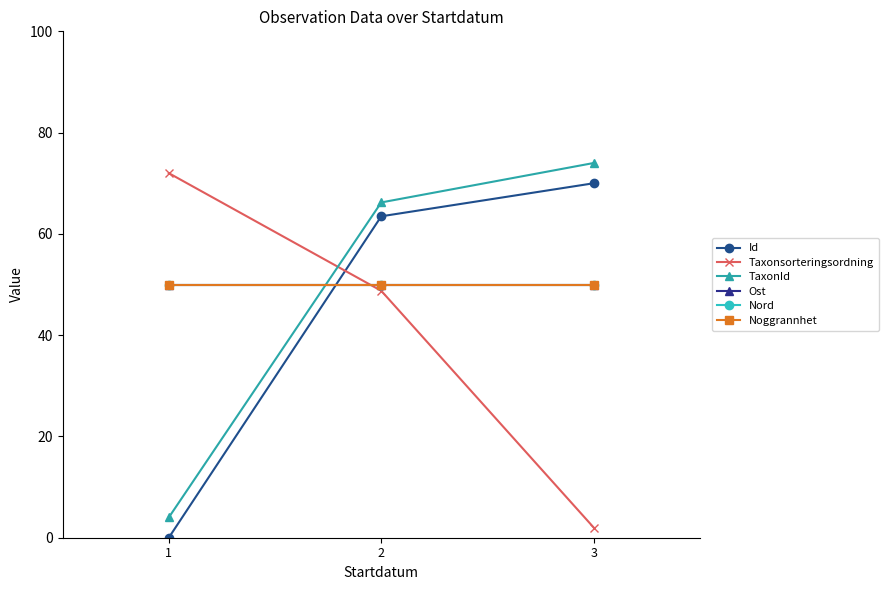

At which category does the chart reach its peak across all series?

3